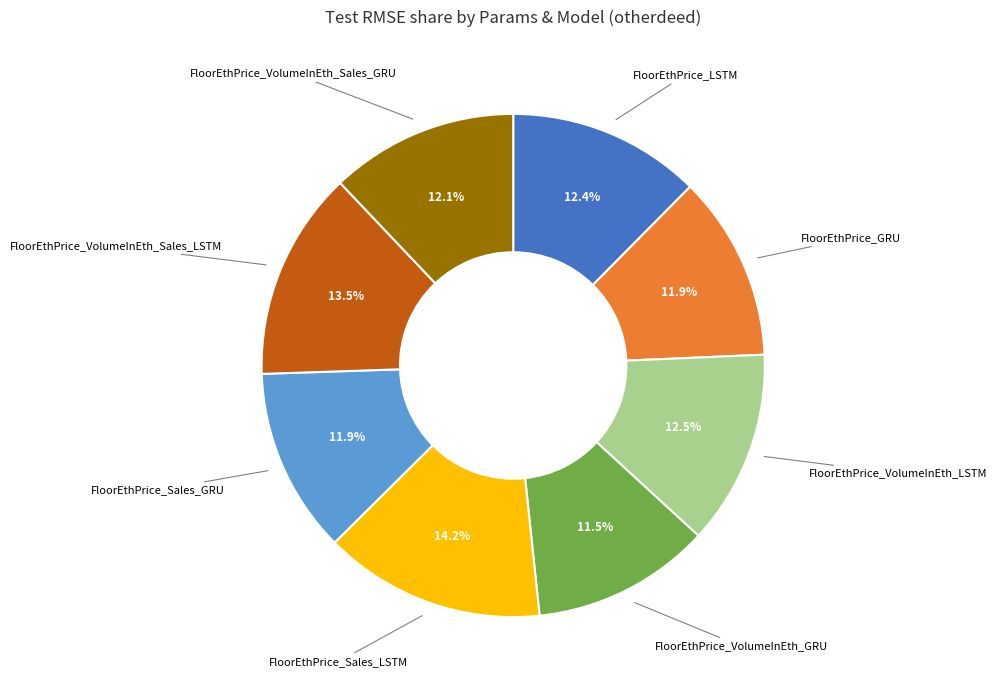

To the nearest percent, what is the average slice percentage?

12%